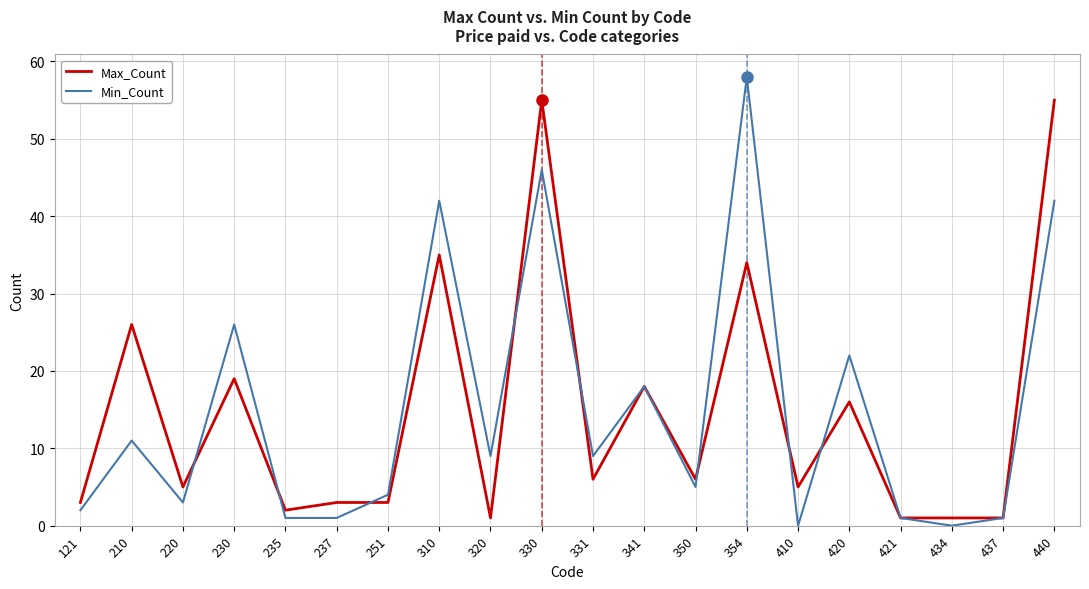

True or false: Min_Count has more than 1 interior local peaks.

True